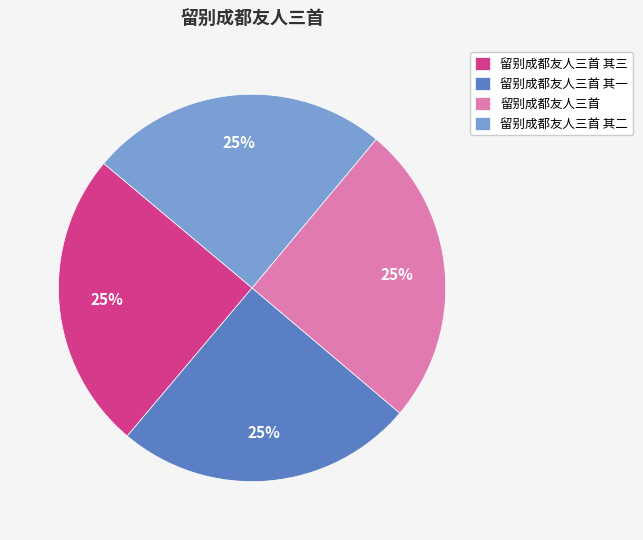

Is 留别成都友人三首 the majority of the pie?

No